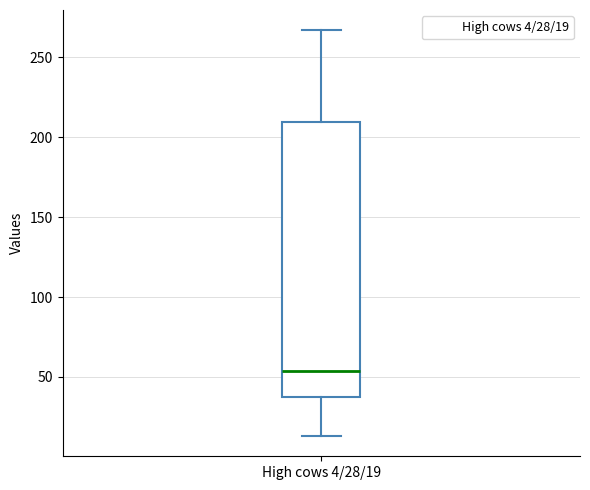

Read this box plot against the y-axis: the position of the median line, the range covered by the box, and the ends of both whiskers. The values are not printed on the chart, so give them approximately, as read against the axis.

median 55, box 40 to 210, whiskers 15 to 265